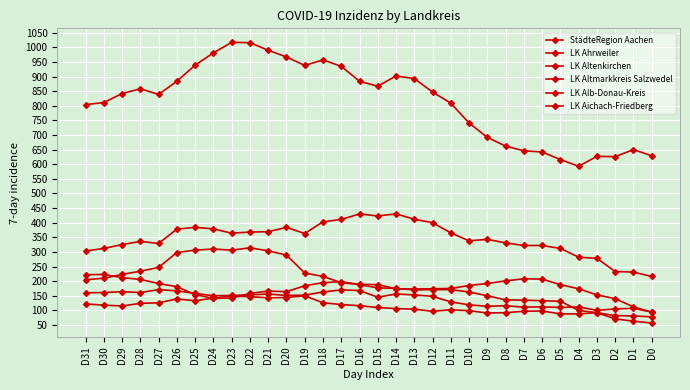

Which series has the largest total across all categories?

StädteRegion Aachen